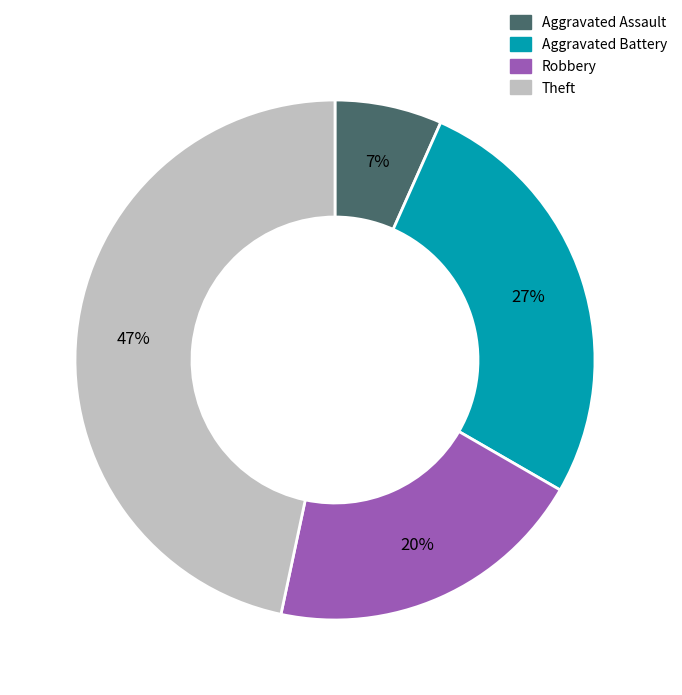

To the nearest percent, what is the difference between the Aggravated Battery and Robbery slice percentages?

7%